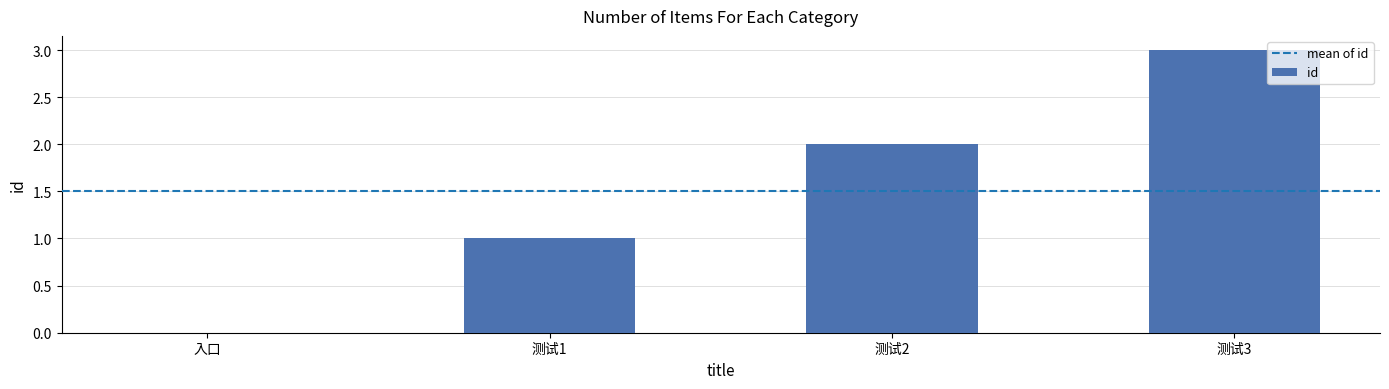

What is the change in value from 测试1 to 测试3?

+2